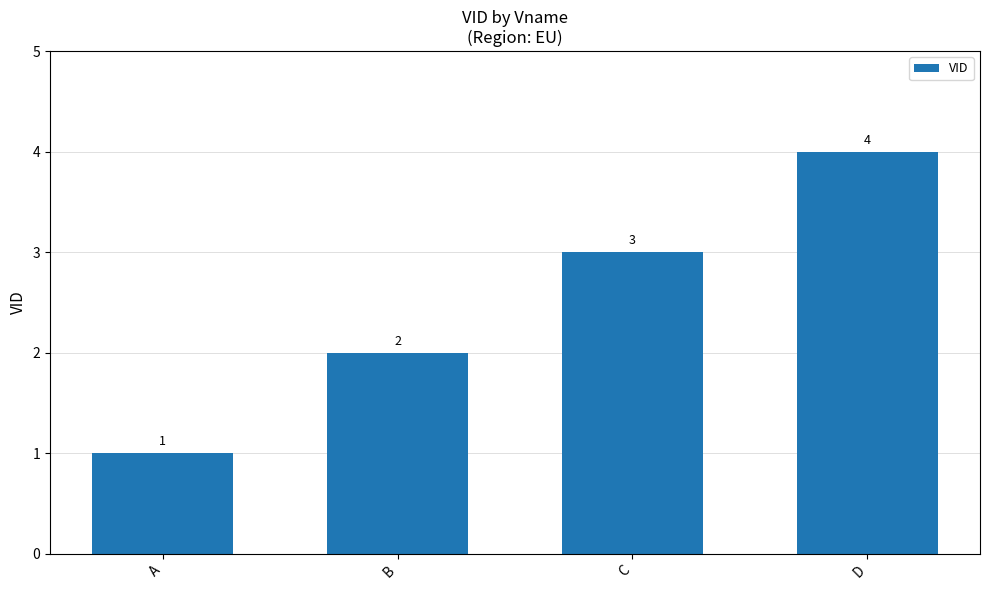

Does the chart contain stacked bars?

No